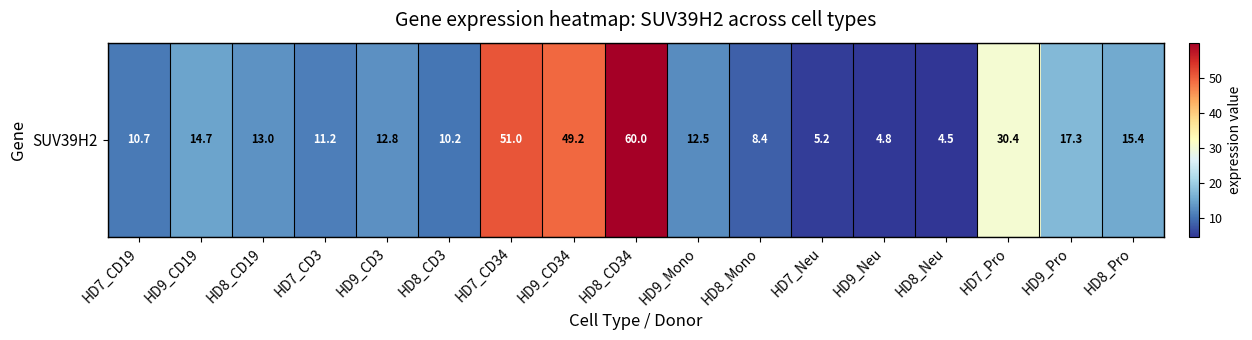

At which label does the data first exceed 12?

HD9_CD19